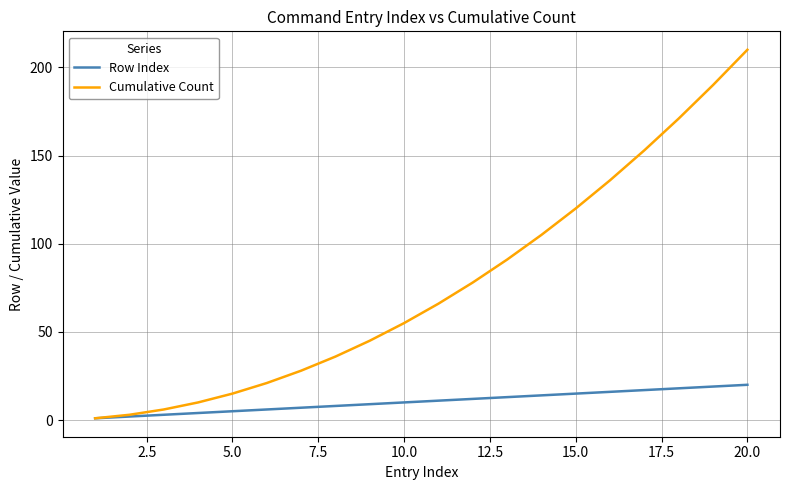

Which series has the largest total across all categories?

Cumulative Count